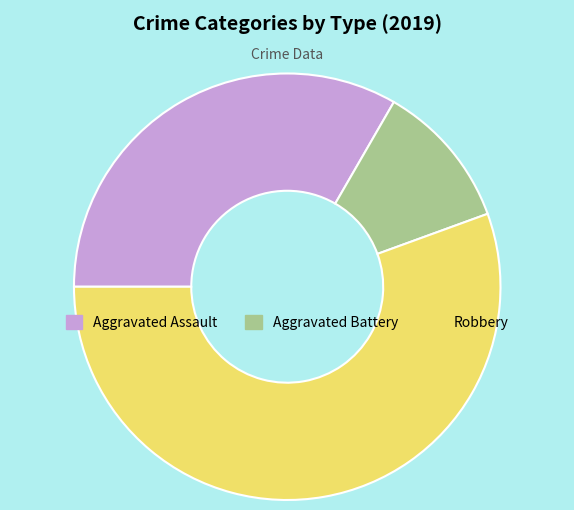

Do Aggravated Battery and Aggravated Assault together represent more than half of the pie?

No